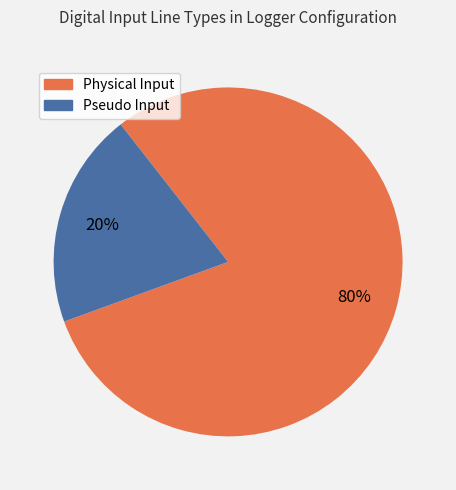

Which slice is the largest?

Physical Input